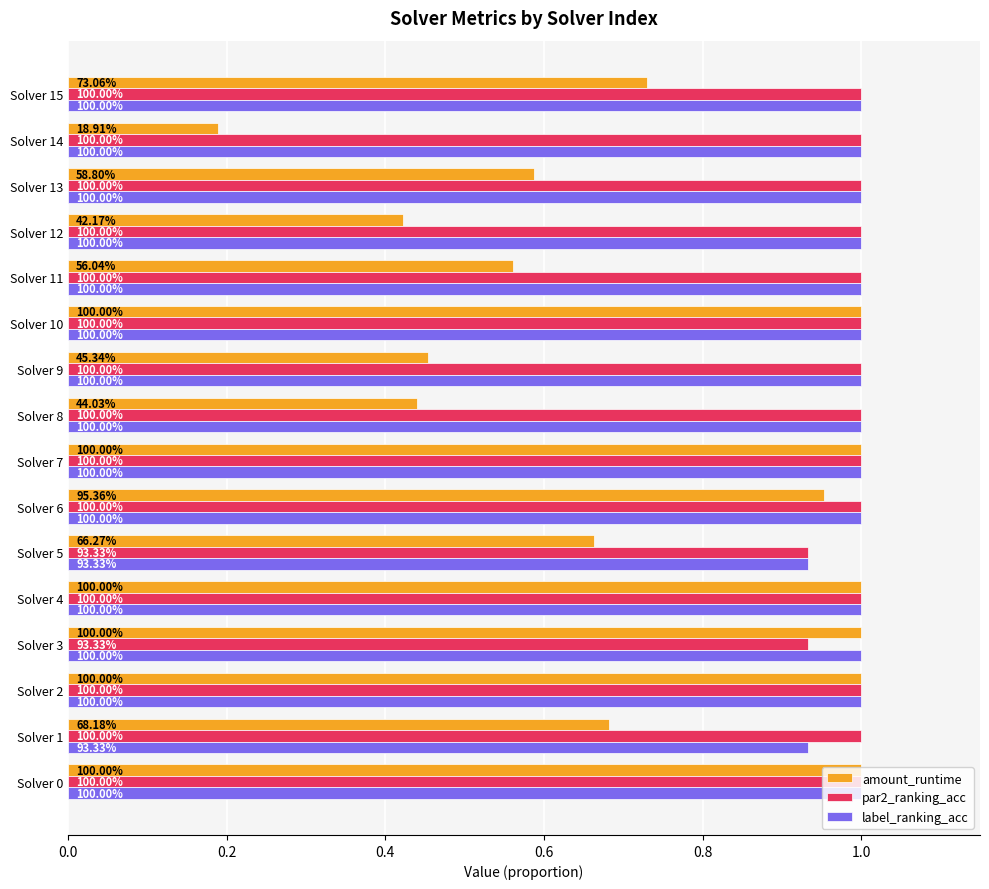

What are all the series names shown in the legend?

amount_runtime, par2_ranking_acc, label_ranking_acc